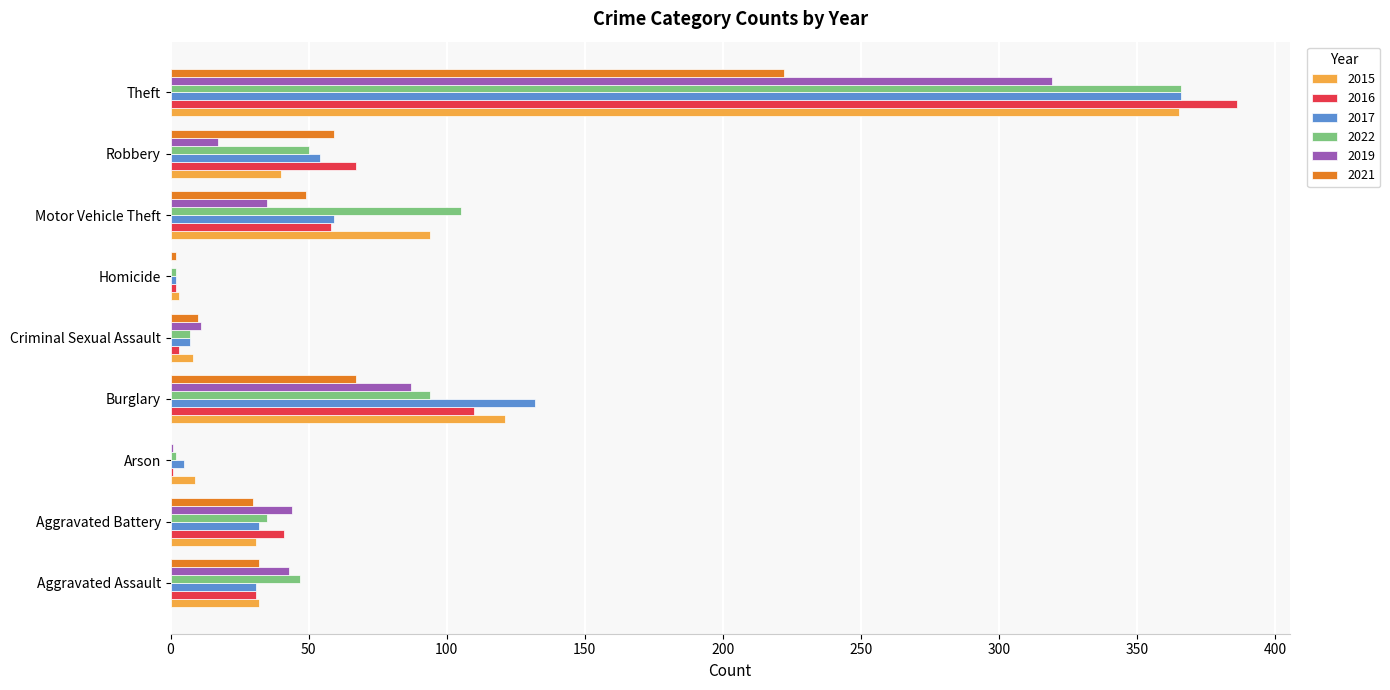

The 2022 series shows 35 at Aggravated Battery. True or false?

True